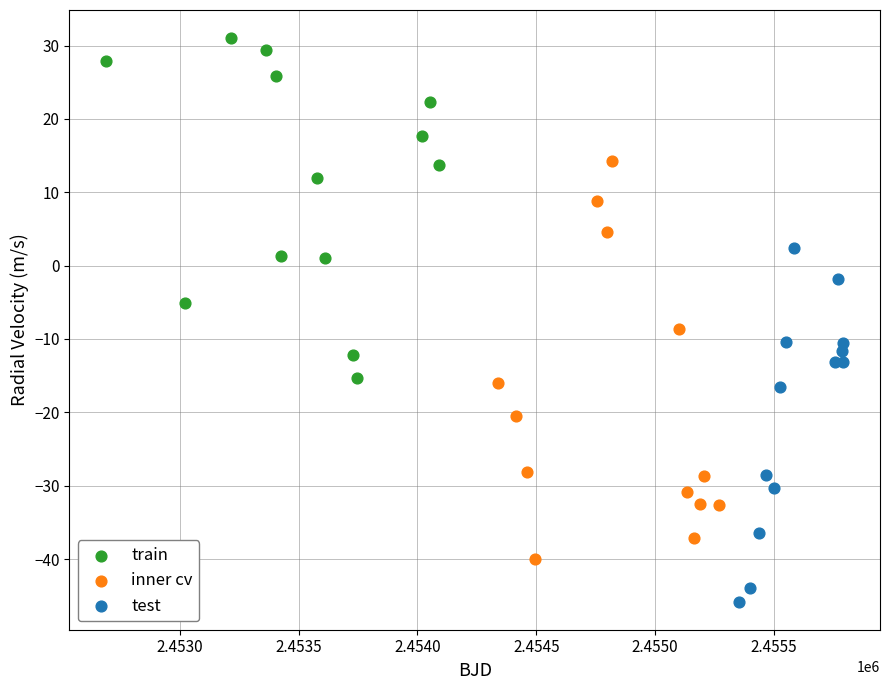

Which series reaches the maximum Y coordinate?

train